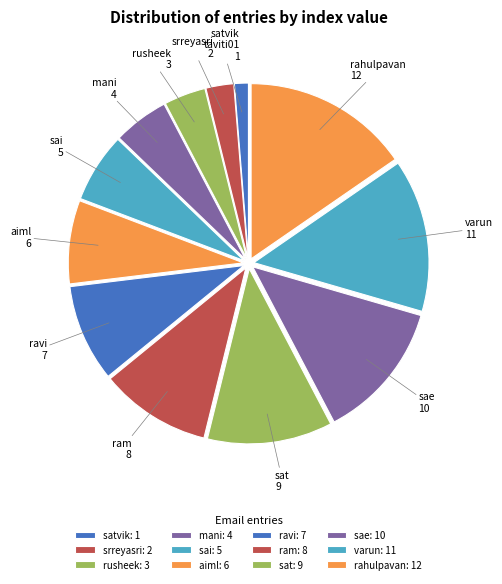

Count the number of slices in the pie.

12